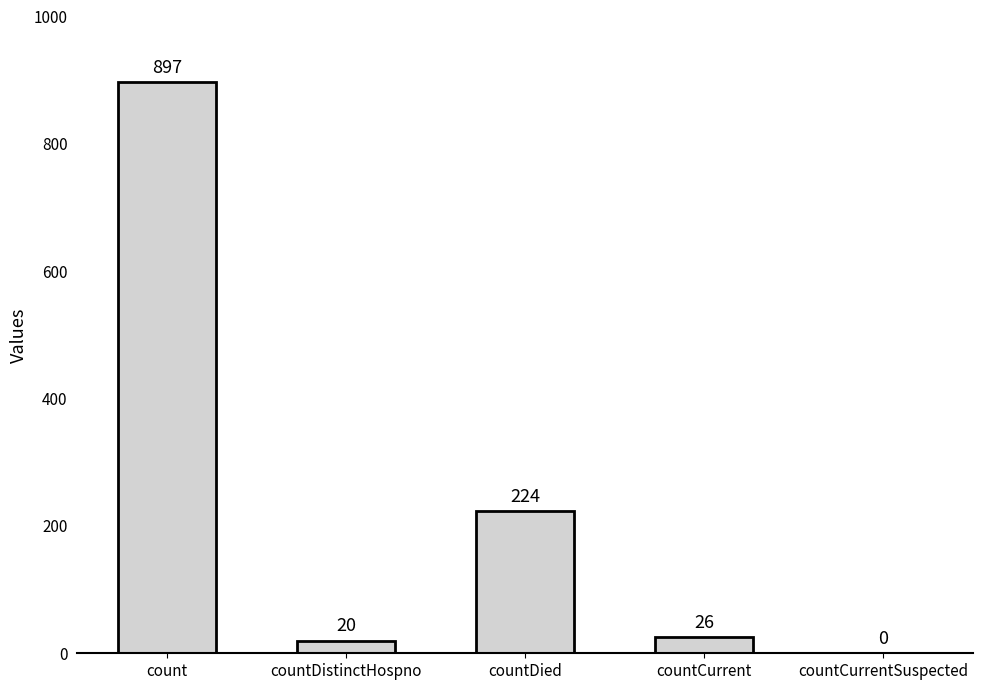

The chart shows a value of 355 at countCurrentSuspected. True or false?

False